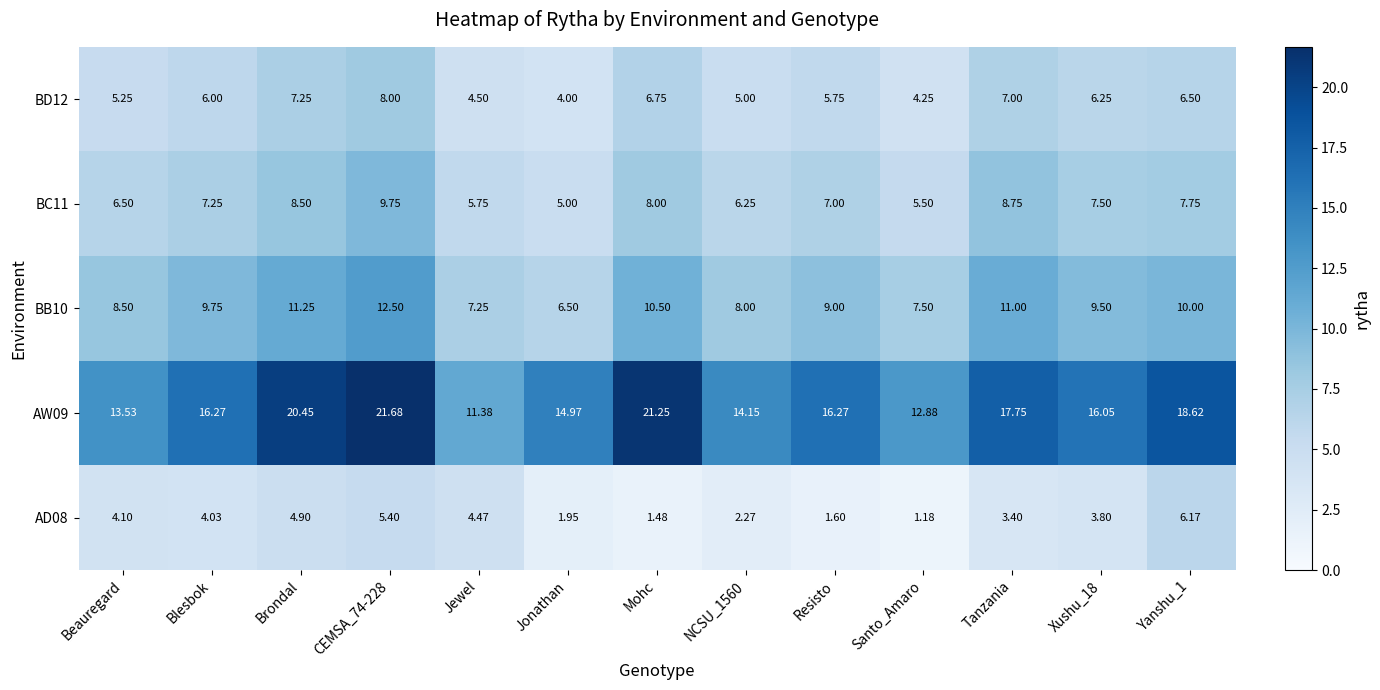

At which label does BC11 first exceed 7?

Blesbok